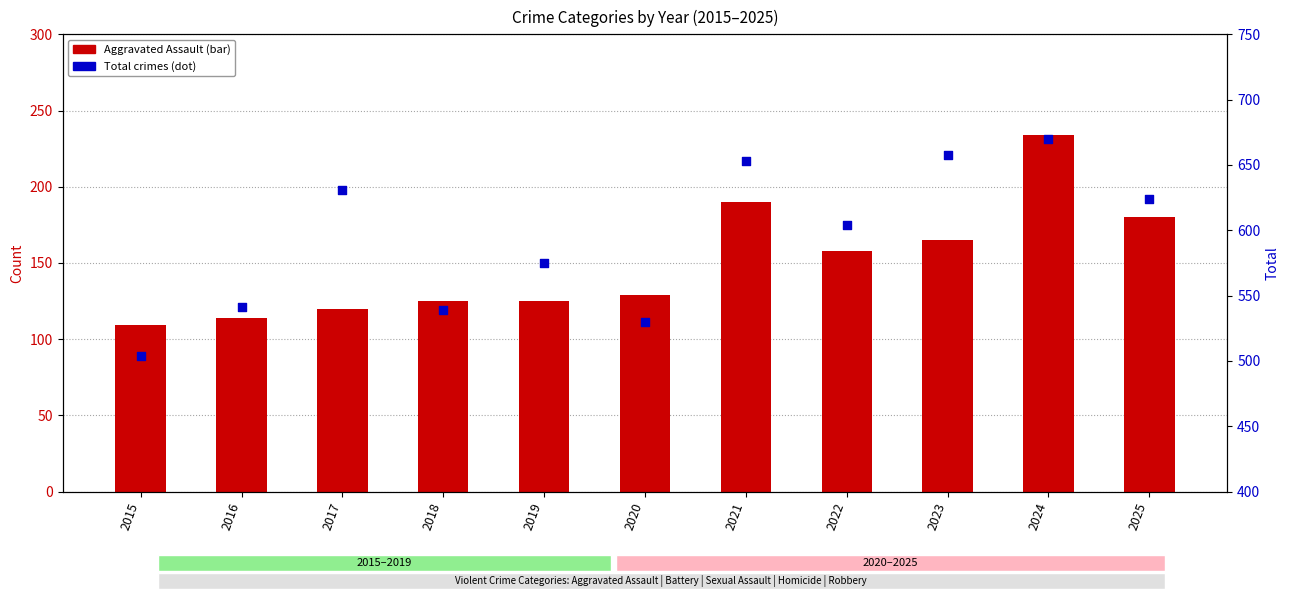

Which series reaches the maximum Y coordinate?

Total crimes